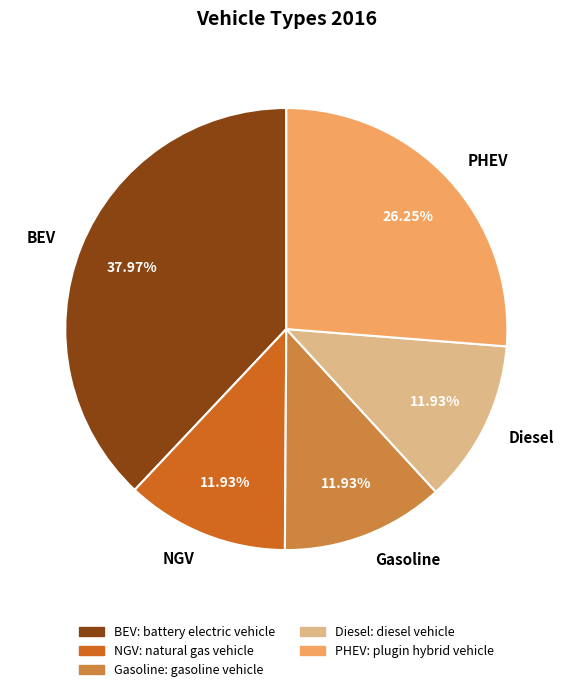

How many slices are in this pie chart?

5